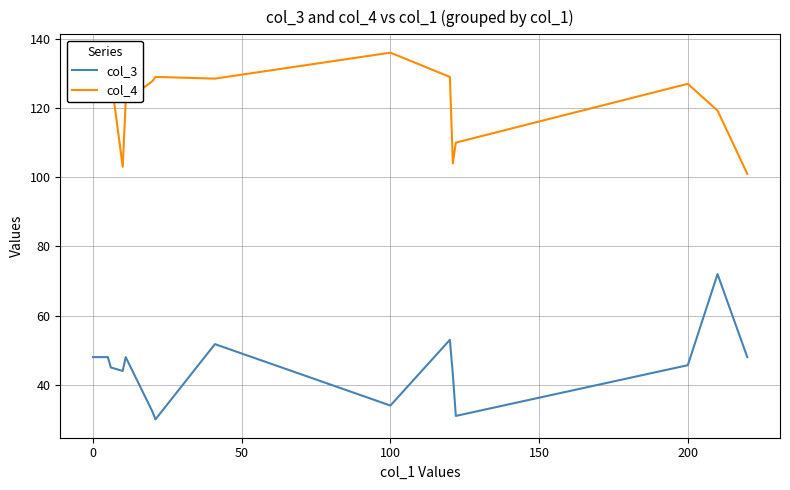

How many lines are shown in the chart?

2